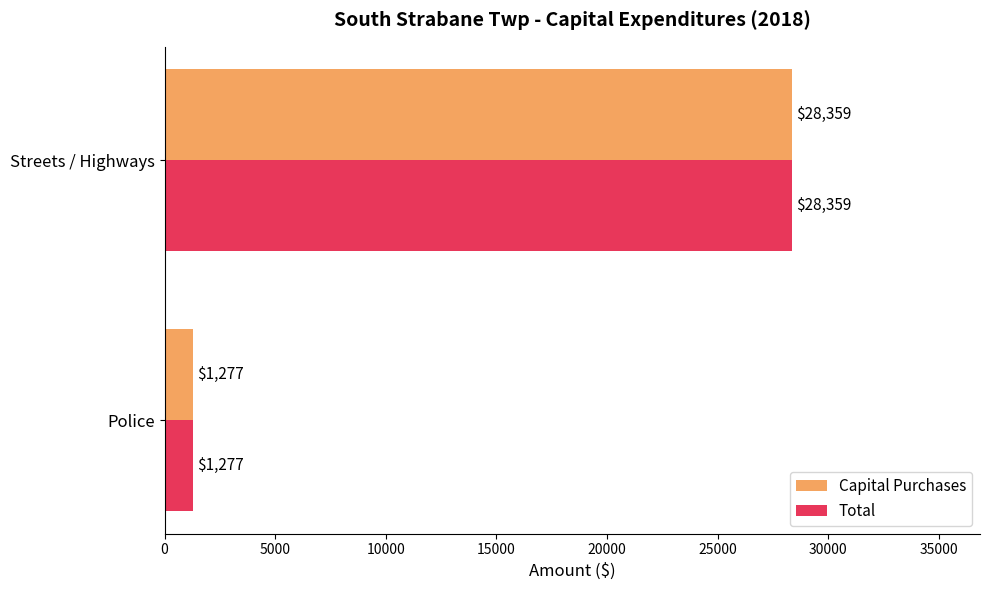

What are all the series names shown in the legend?

Capital Purchases, Total